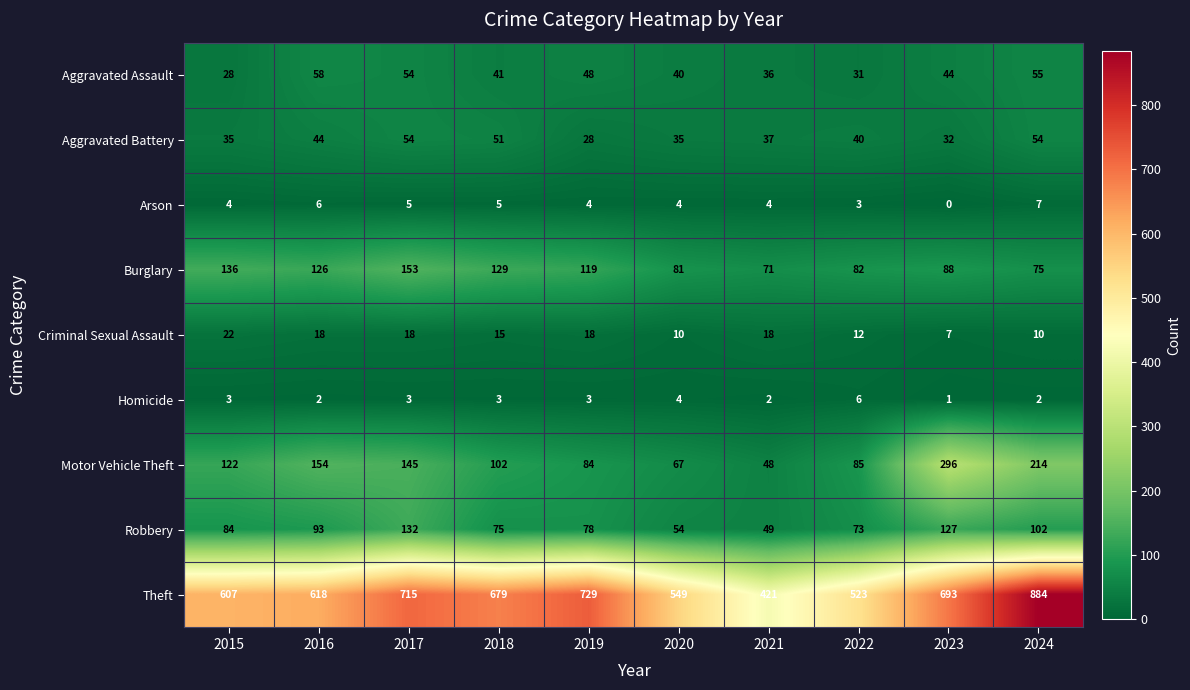

How many distinct data groups are displayed?

9